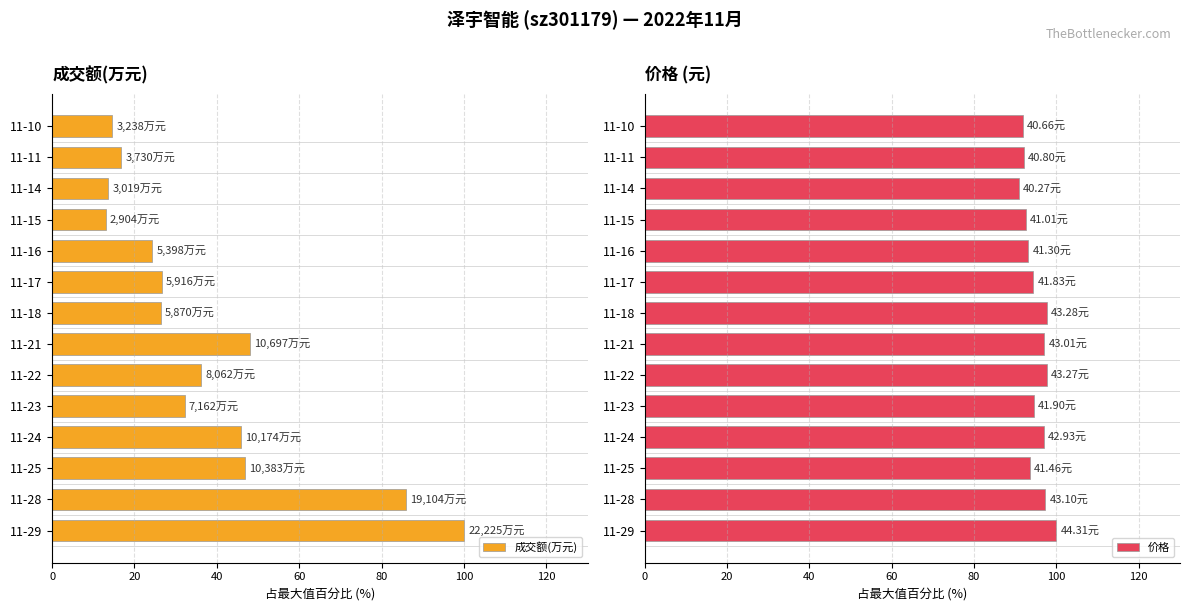

The value of 成交额(万元) at 11-10 is 14.6. True or false?

True